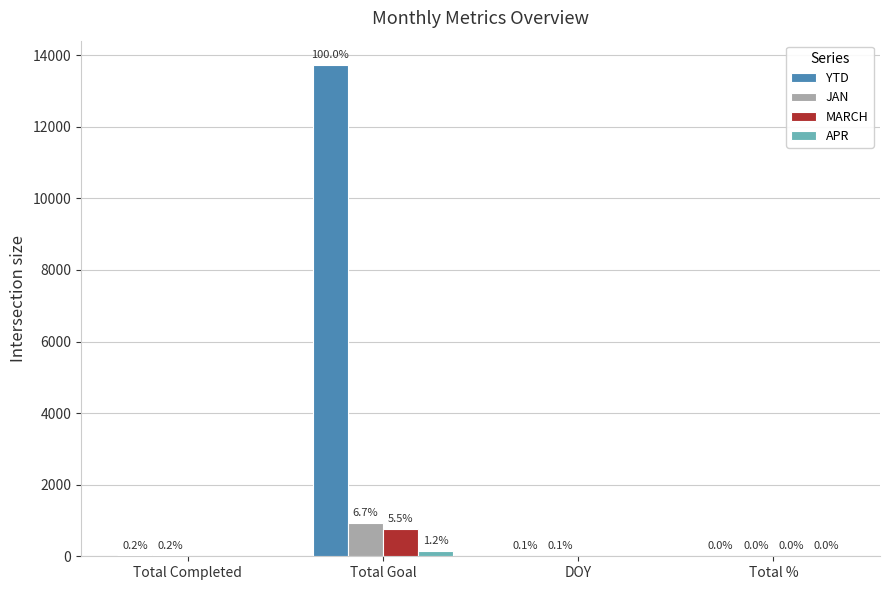

Is it true that APR equals 0 at Total Completed?

True